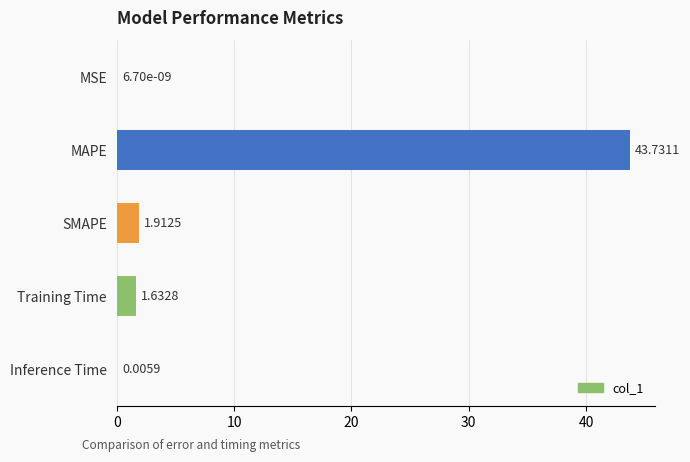

Count the number of data series in this chart.

1